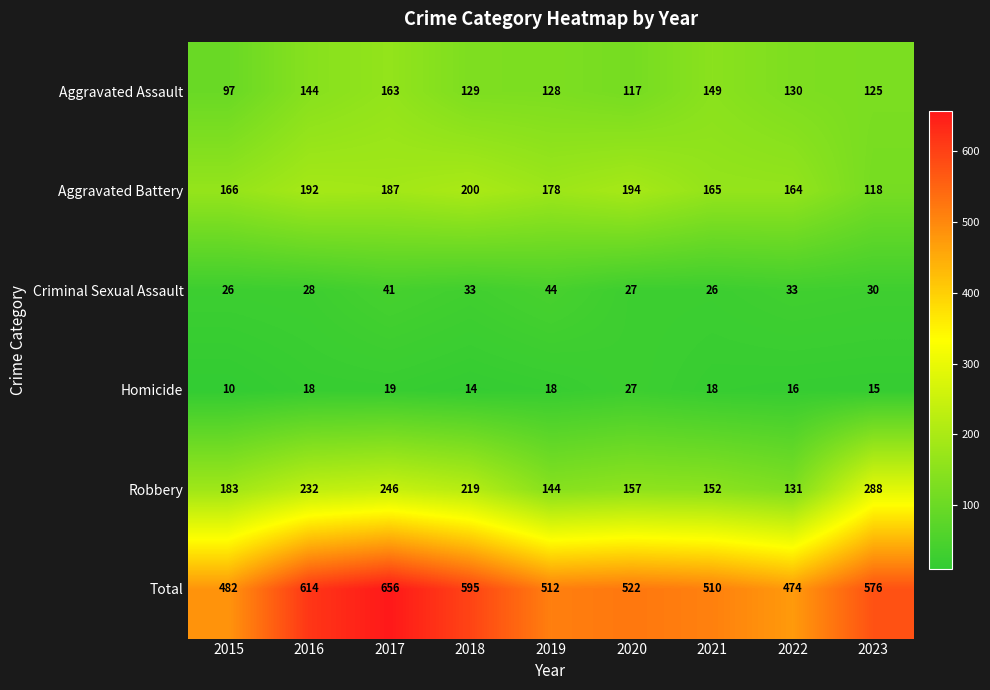

What is the approximate value of Criminal Sexual Assault at 2015, to the nearest 5?

25